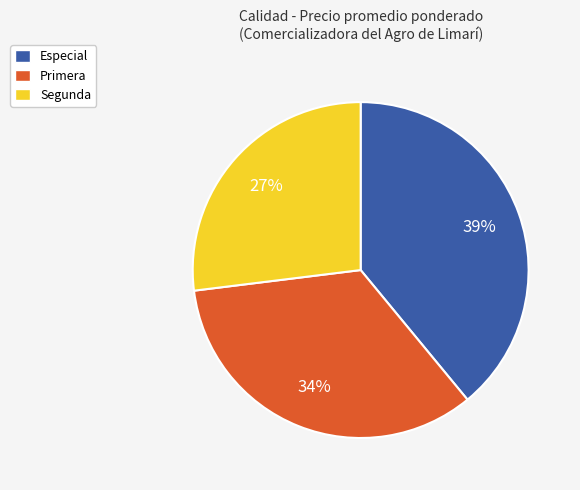

Is the sum of Especial and Segunda greater than half?

Yes